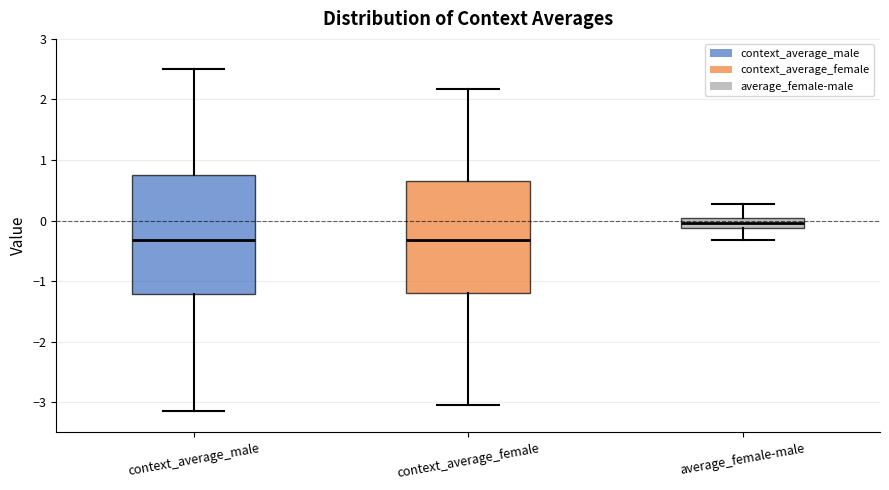

Reading left to right, transcribe this box plot: for each box, give where its median line is, the range the box spans, and where its two whiskers end, as read against the y-axis. The values are not printed on the chart, so give them approximately, as read against the axis.

context_average_male: median -0.3, box -1.2 to 0.8, whiskers -3.2 to 2.5
context_average_female: median -0.3, box -1.2 to 0.6, whiskers -3.0 to 2.2
average_female-male: median 0.0 (inside the box), box -0.1 to 0.0, whiskers -0.3 to 0.3